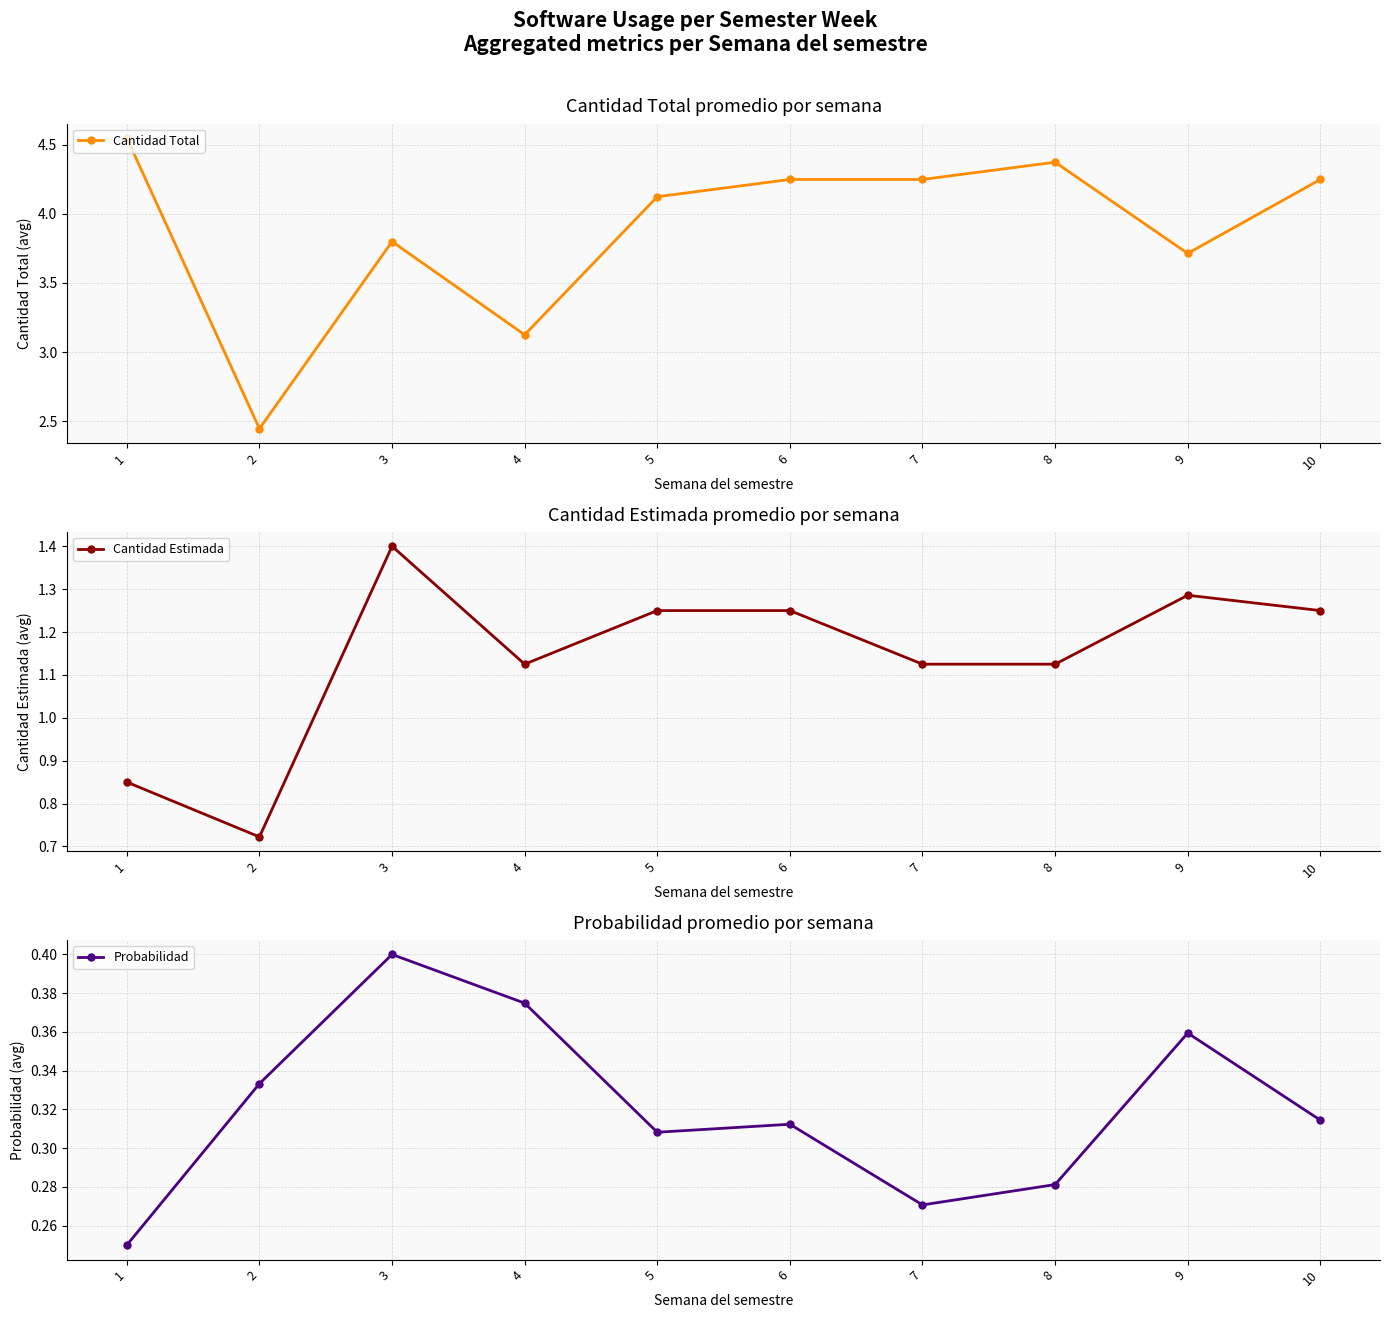

What is the value of the Cantidad Total point at the 7th from the left?

4.2